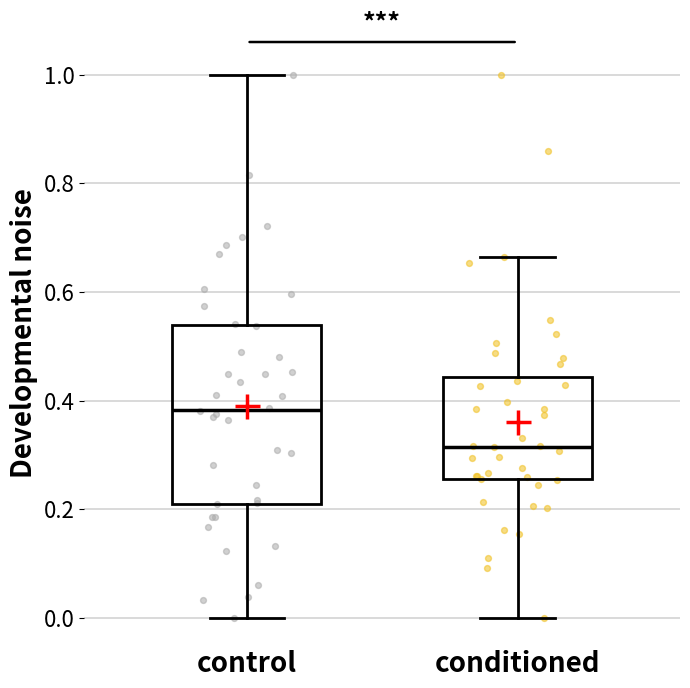

Reading left to right, transcribe this box plot: for each box, give where its median line is, the range the box spans, and where its two whiskers end, as read against the y-axis. The values are not printed on the chart, so give them approximately, as read against the axis.

control: median 0.38, box 0.22 to 0.54, whiskers 0.00 to 1.00
conditioned: median 0.32, box 0.26 to 0.44, whiskers 0.00 to 0.66